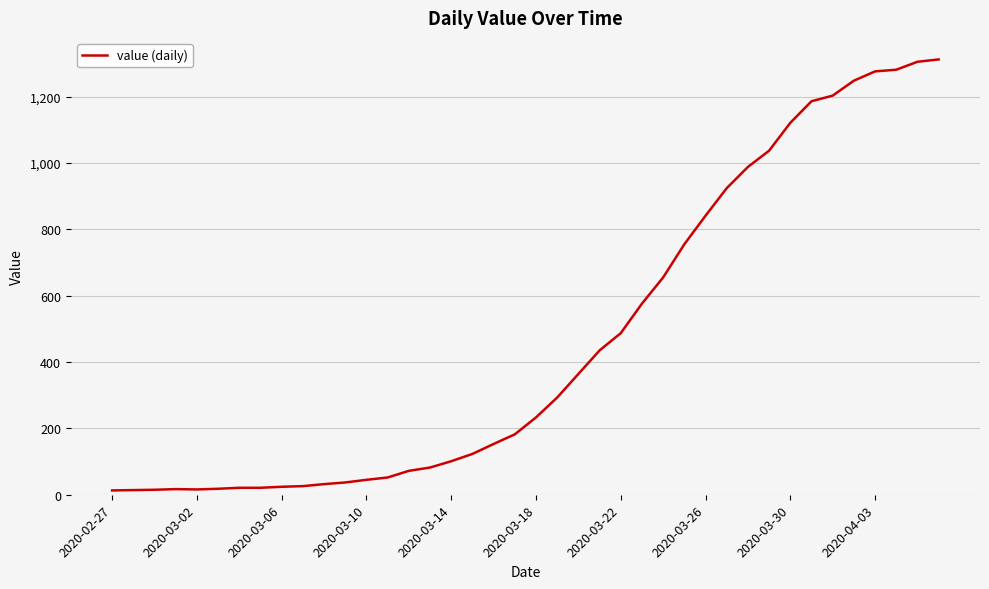

What is the difference between the maximum and minimum values?

1299